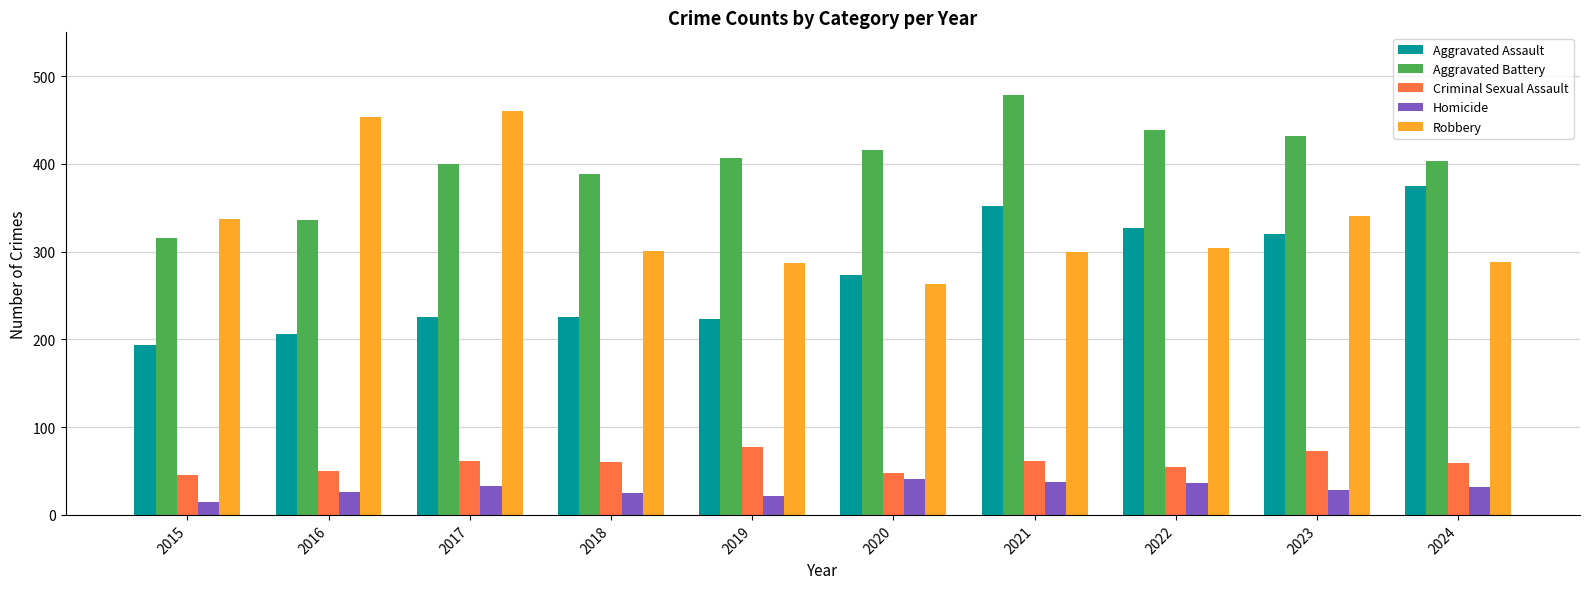

Count the number of categories in the chart.

10